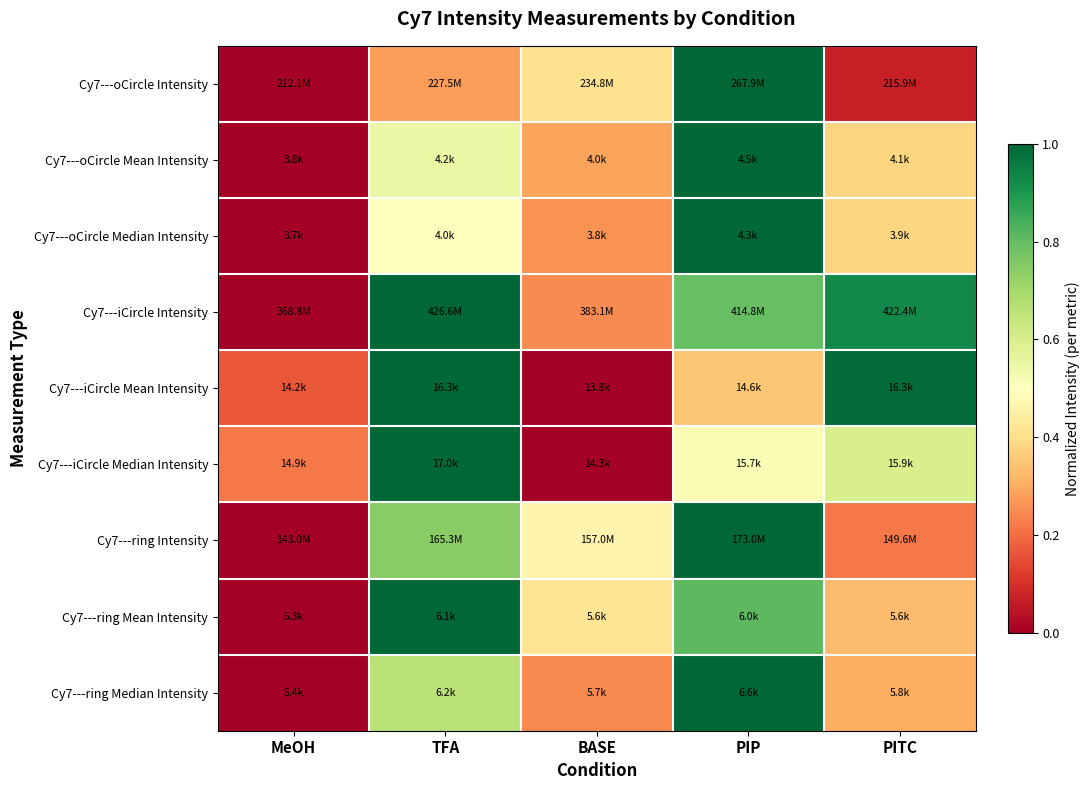

How many categories are shown in the chart?

5